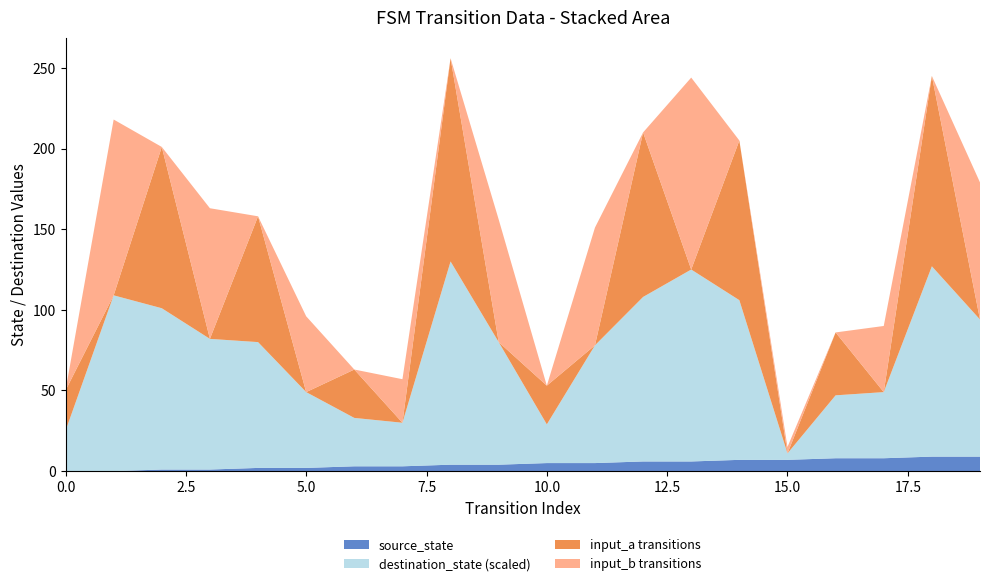

True or false: source_state has a value of 0 at 0.0.

True